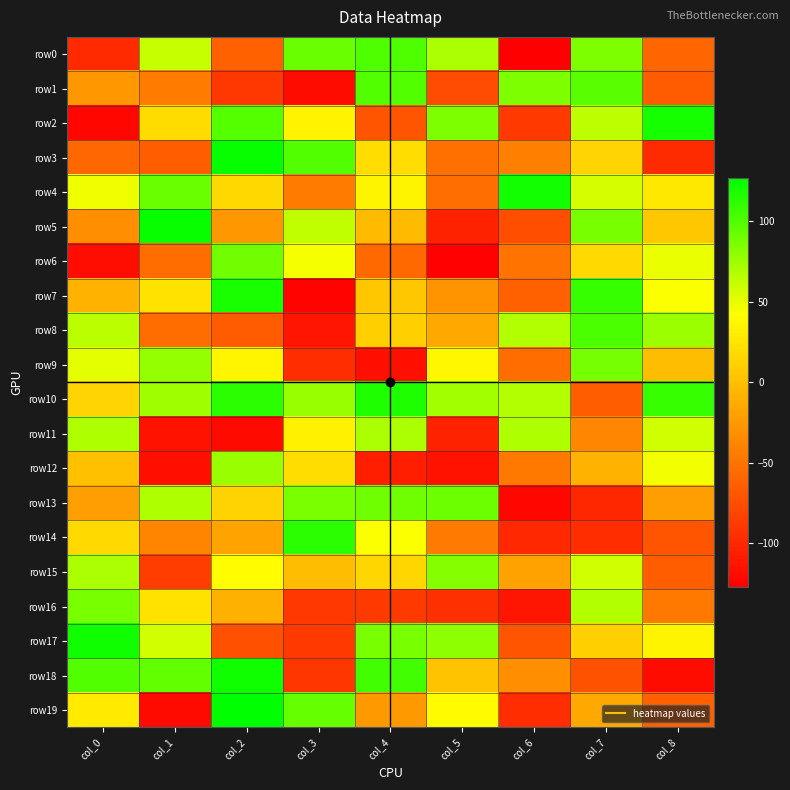

What is the total value across all series at col_3?

-12